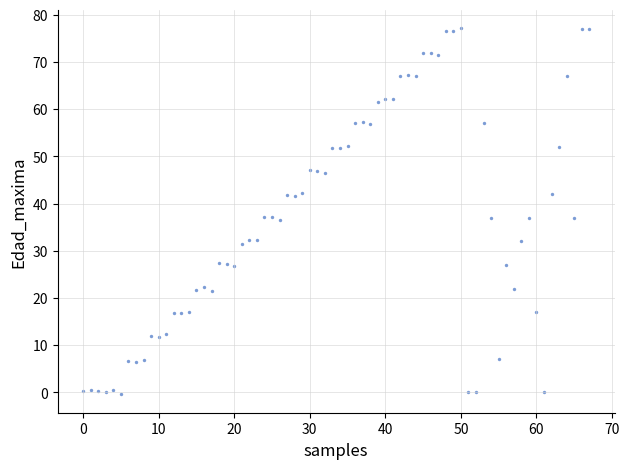

What is the range of Y values (max minus min)?

77.5